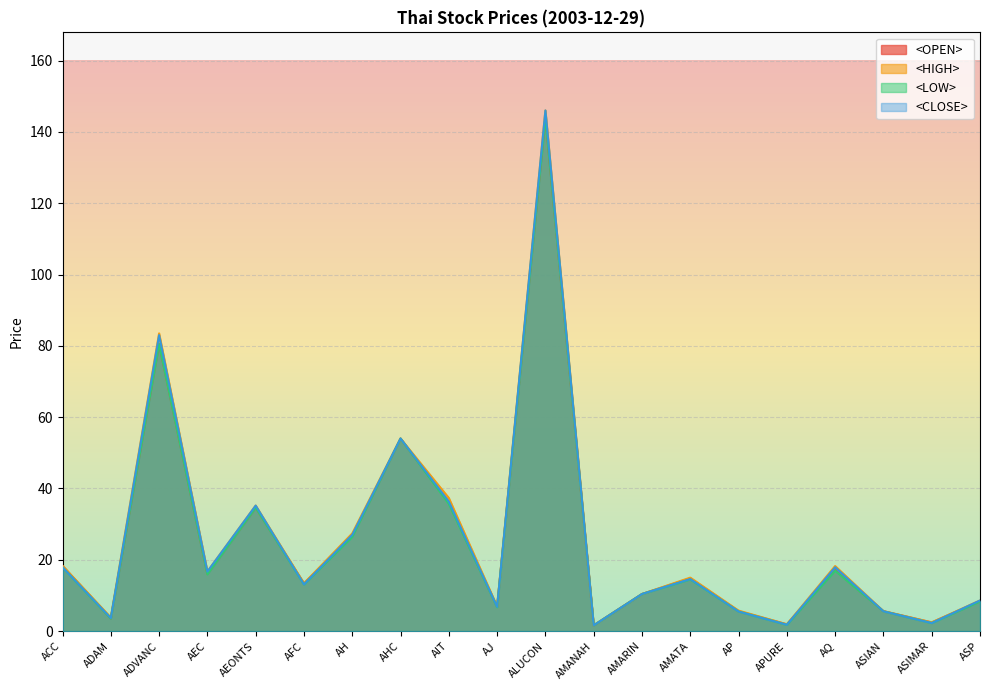

What is the average value of the <CLOSE> (line) series?

25.4